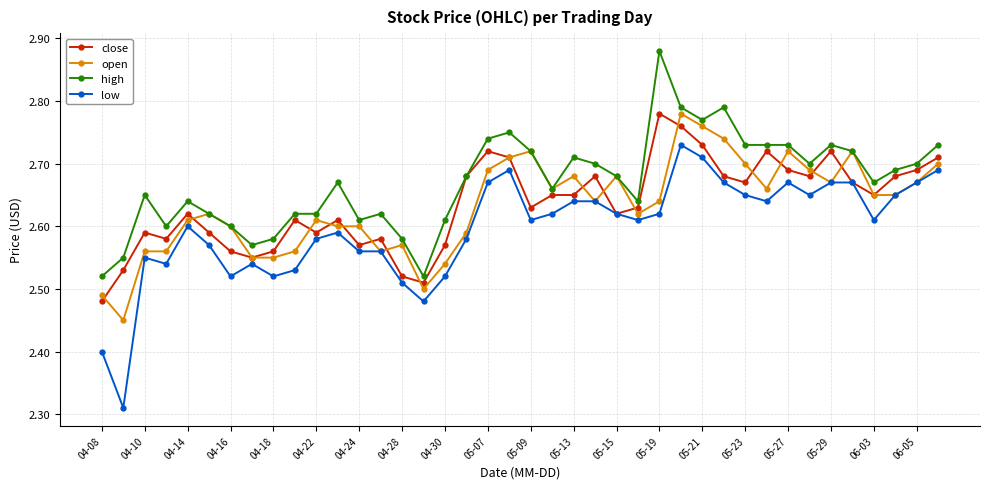

True or false: low and high intersect in this chart.

False